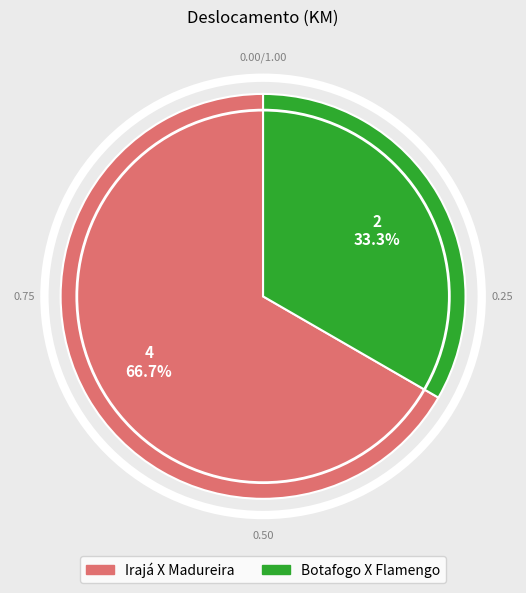

To the nearest percent, what is the difference between the largest and smallest slice percentages?

33%